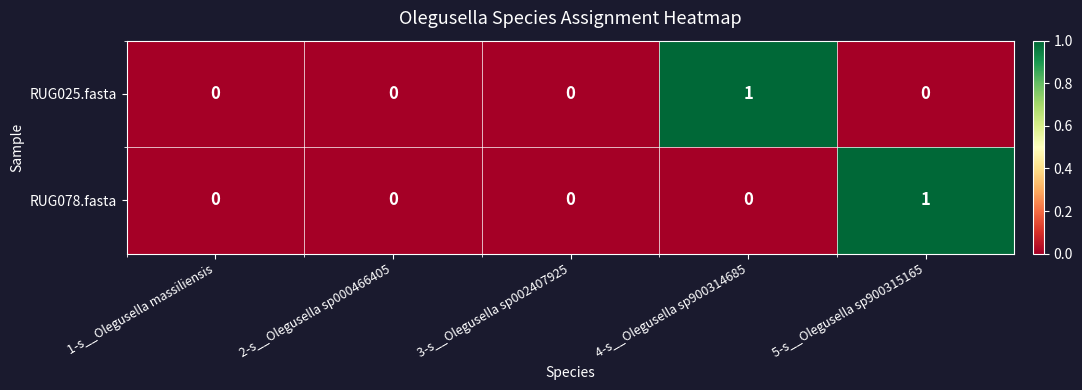

At 4-s__Olegusella sp900314685, list the series in order from smallest to largest.

RUG078.fasta, RUG025.fasta